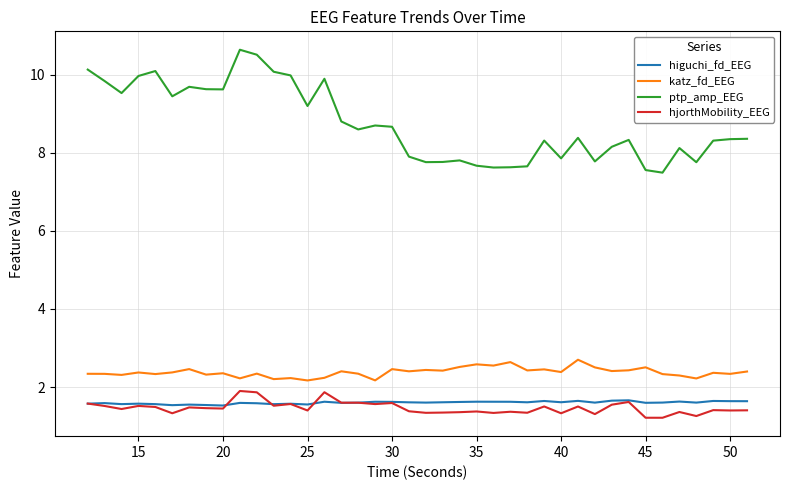

What is the difference between the second highest and minimum values in the higuchi_fd_EEG series?

0.1